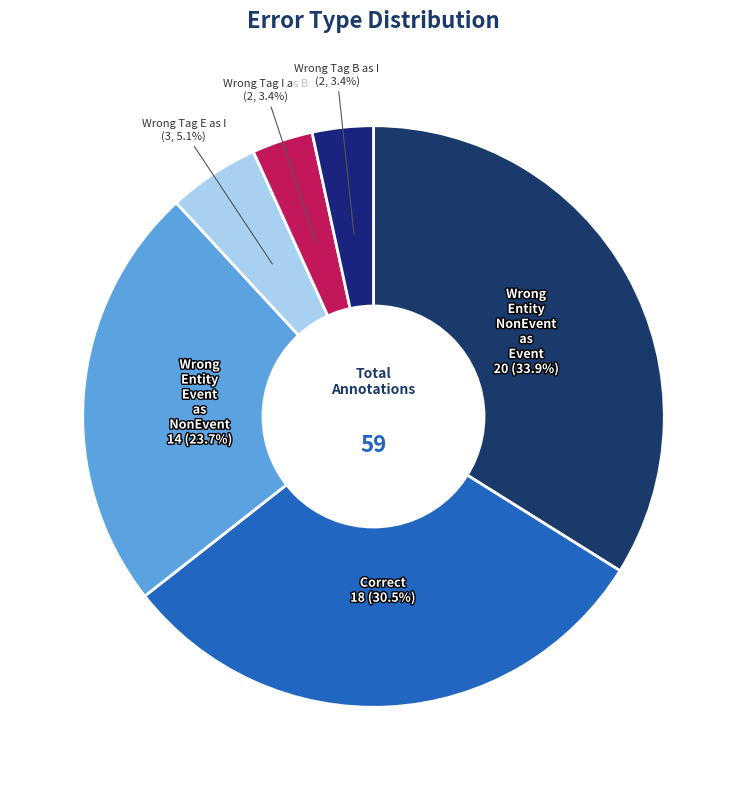

What is the smallest slice in the pie chart?

Wrong_Tag_I_as_B